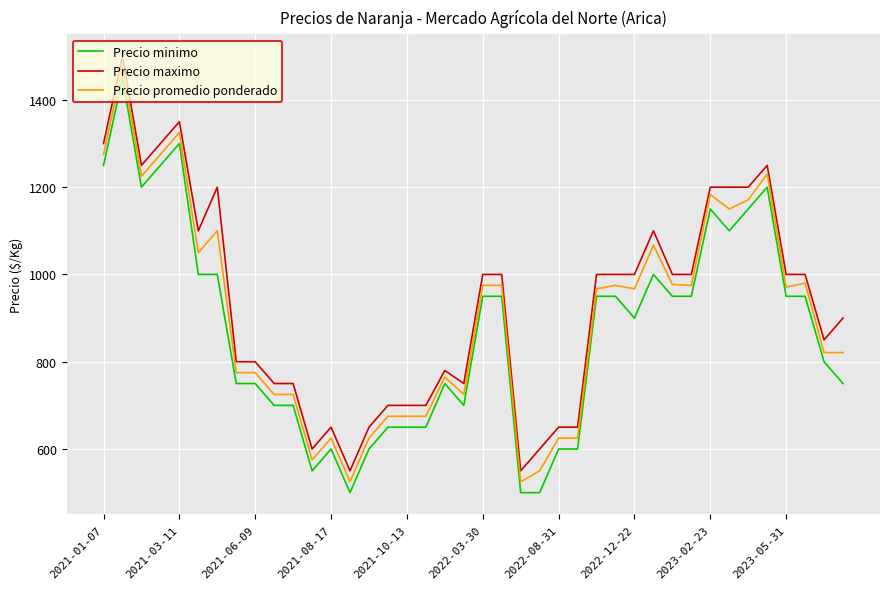

True or false: Precio maximo and Precio minimo intersect in this chart.

False